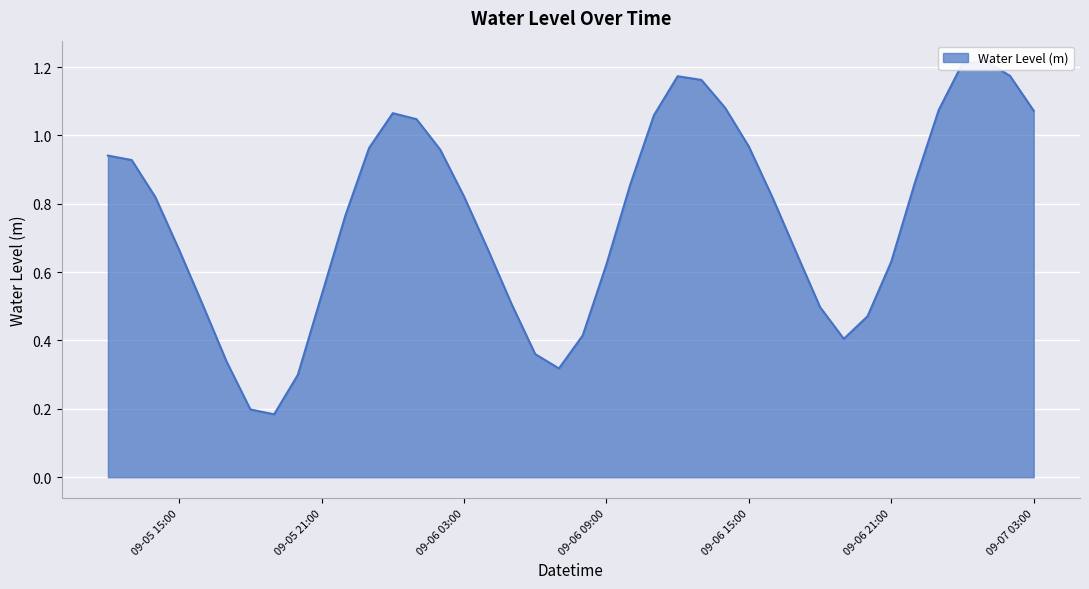

What is the difference between the maximum and second lowest values?

1.0